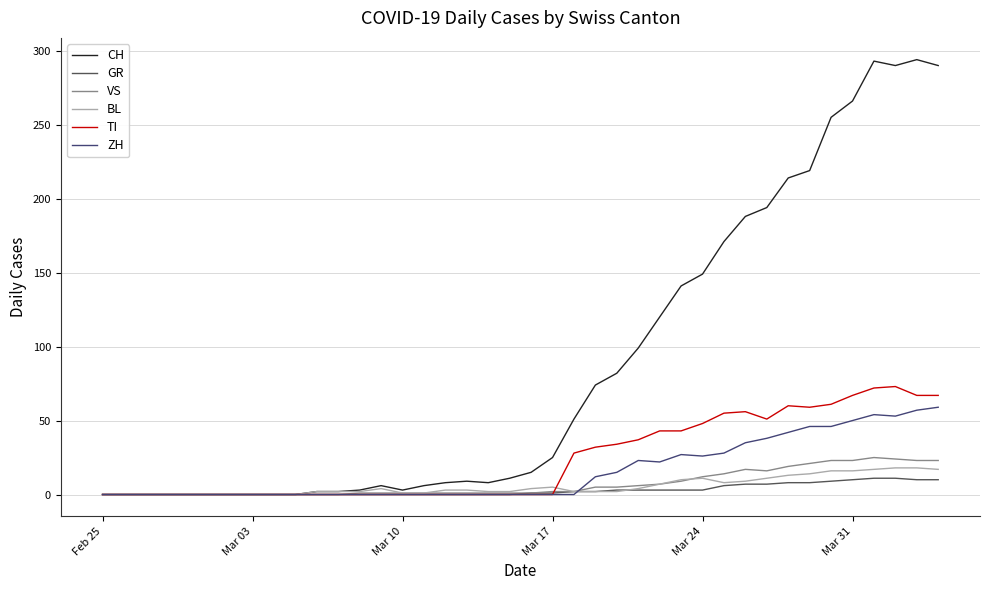

What is the highest value of the BL series?

18